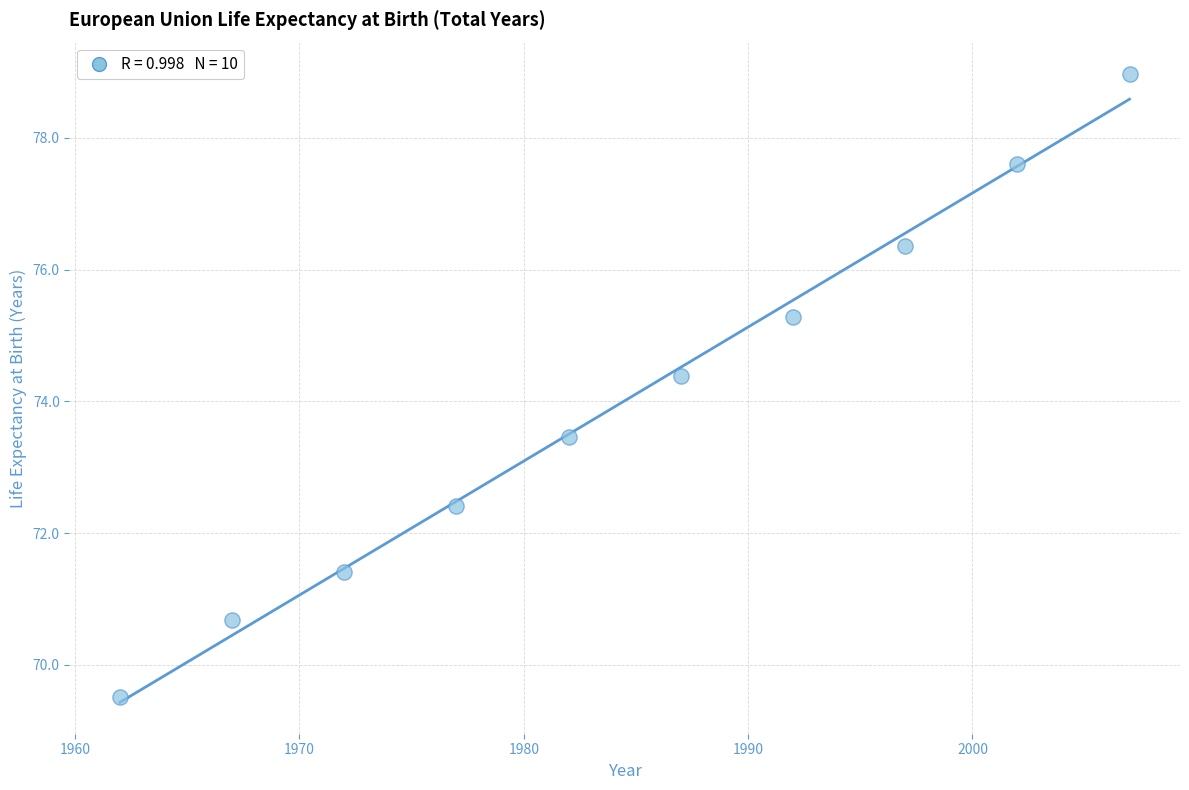

What Y value in the scatter plot is closest to 74?

74.4